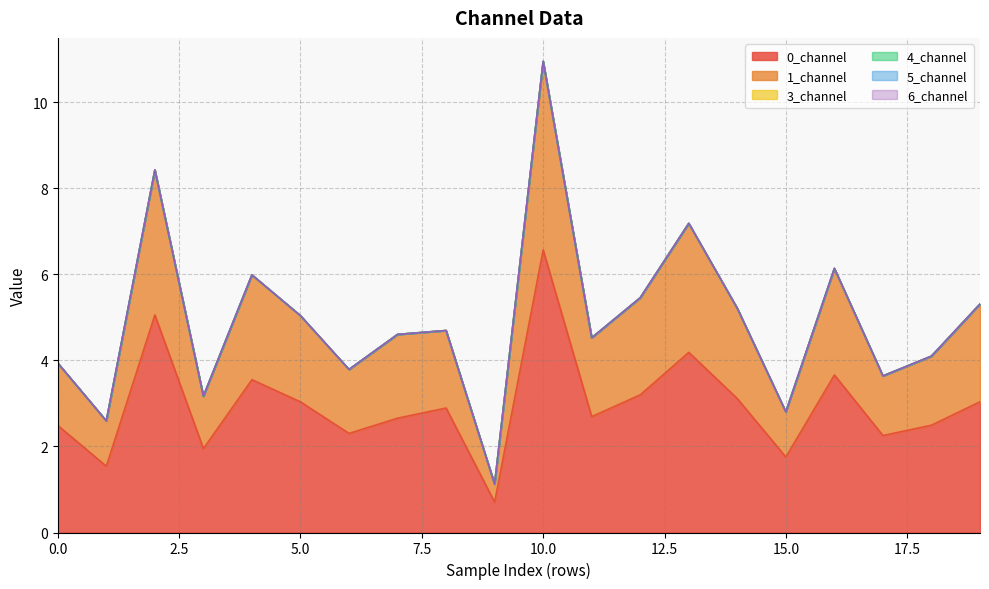

Rank the series at 19 from lowest to highest value.

3_channel, 4_channel, 5_channel, 6_channel, 1_channel, 0_channel